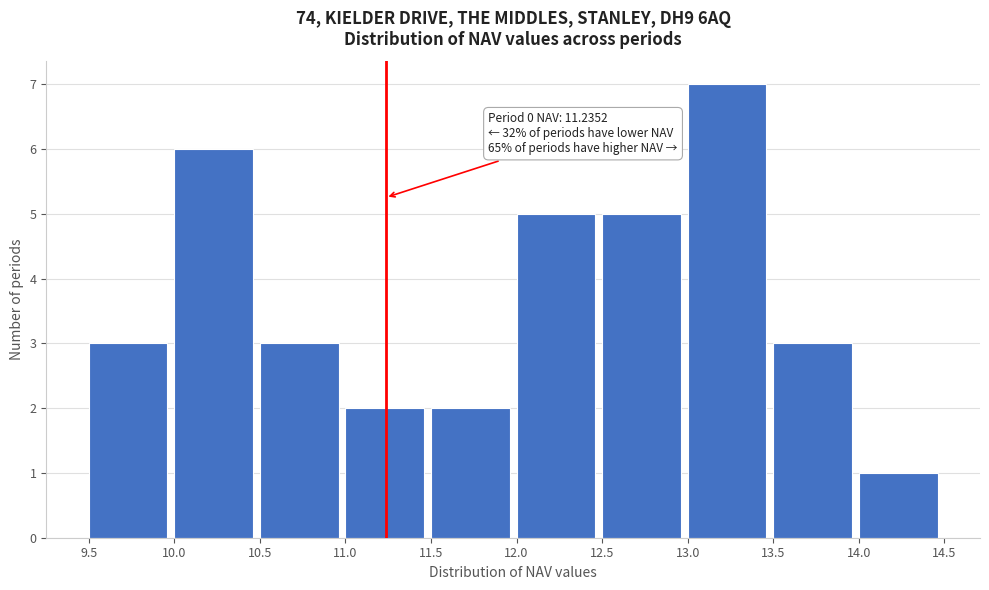

Which range on the x-axis has the tallest bar?

13.0 to 13.5